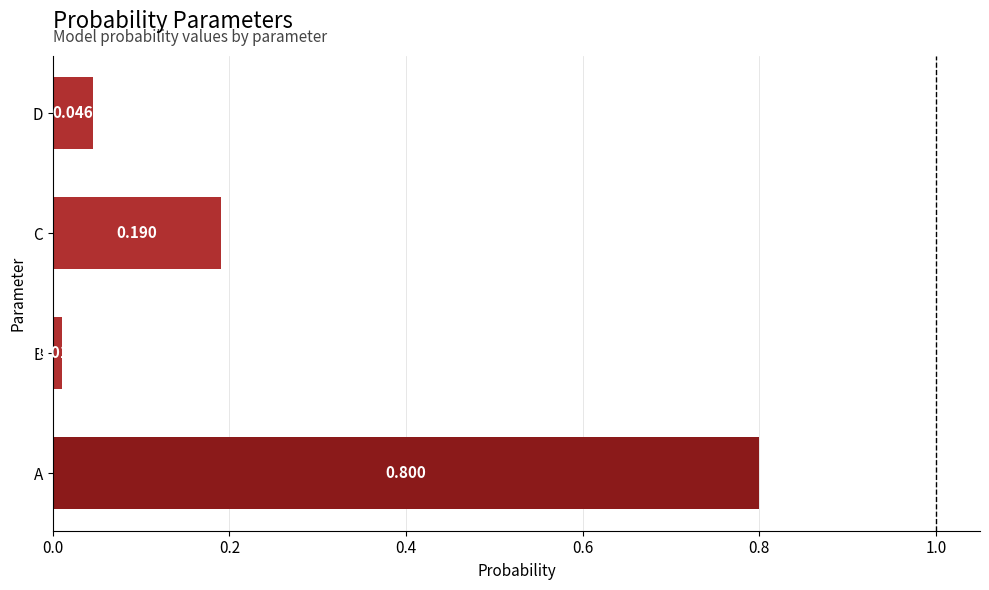

List the labels in order of value, smallest first.

B, D, C, A